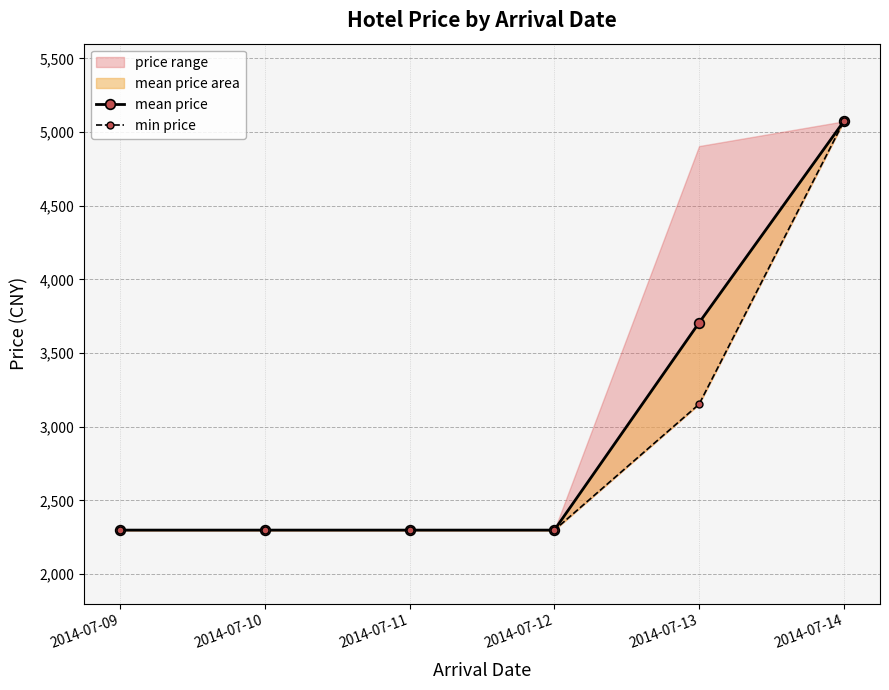

What is the sum of all min price values?

17422